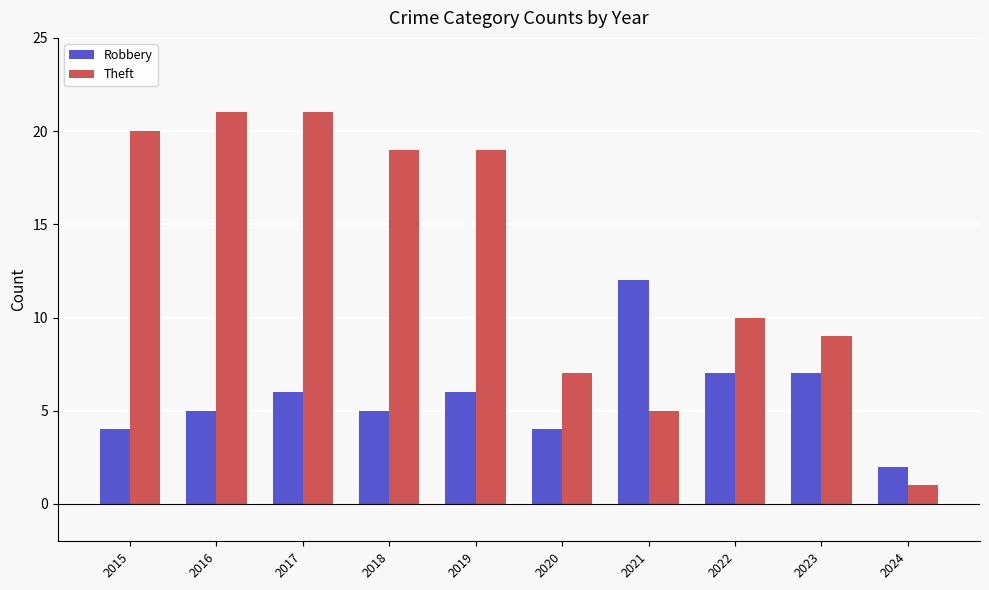

What is the sum of the Robbery values at 2016 and 2023?

12